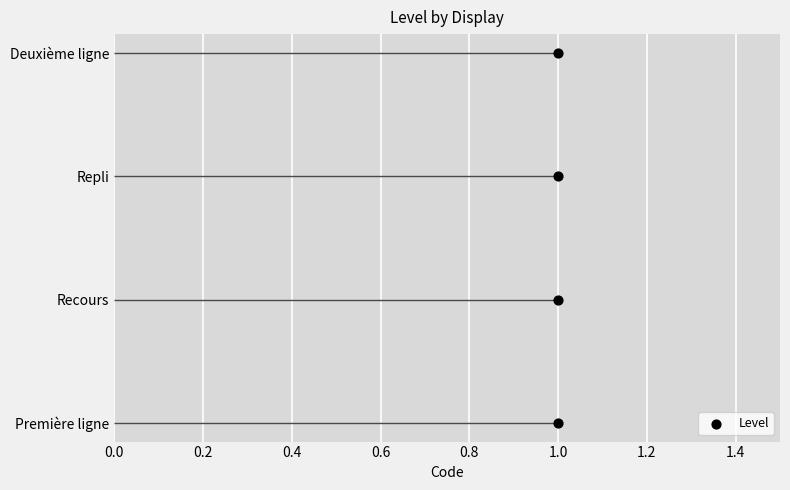

Between 0.0 and 0.4, which is larger?

0.4